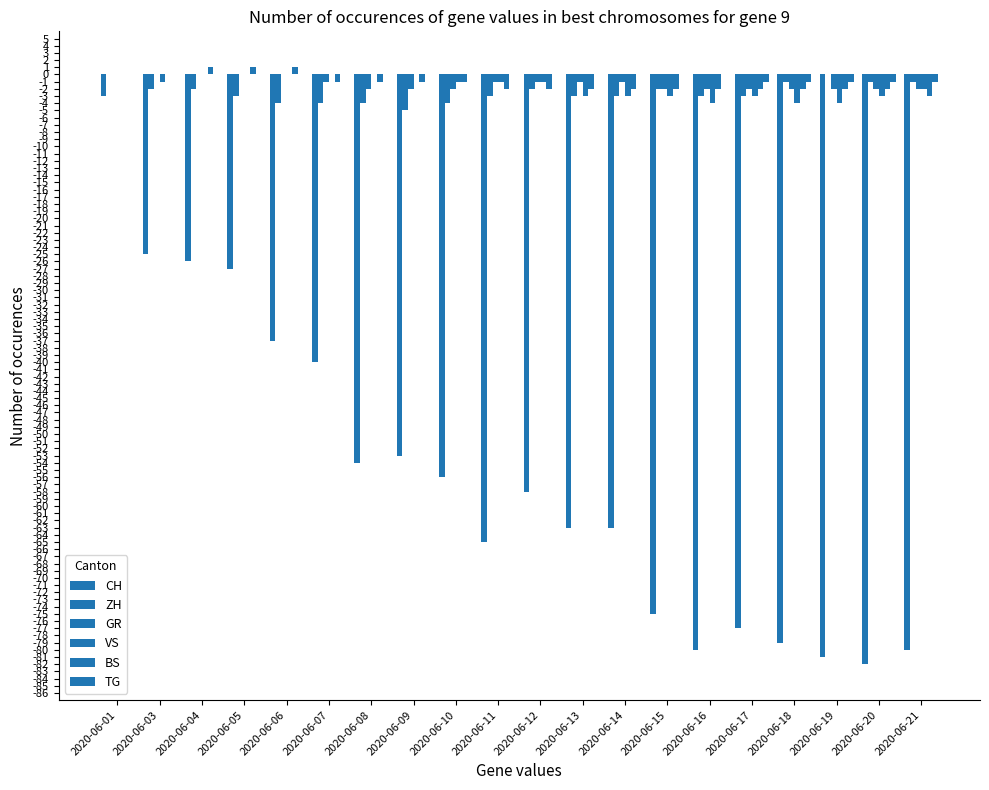

Count the ZH values in the range -3 to -1.

13